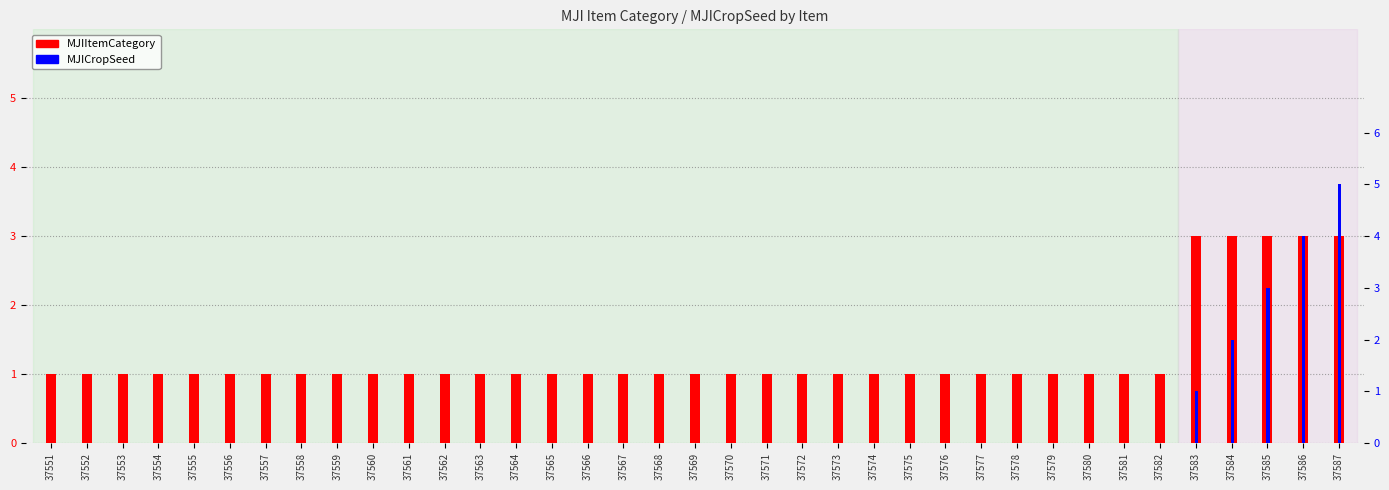

The value of MJIItemCategory at 37587 is 5. True or false?

False